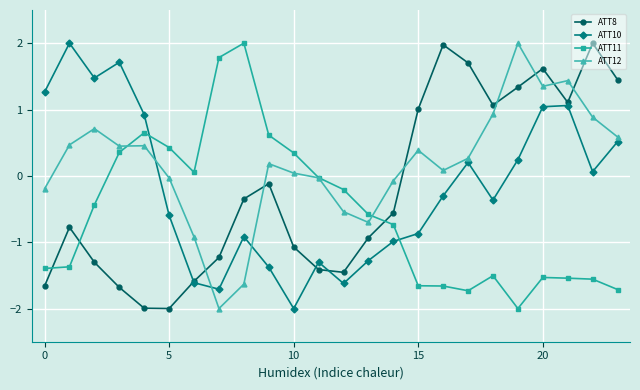

What is the minimum value for ATT12?

-2.0